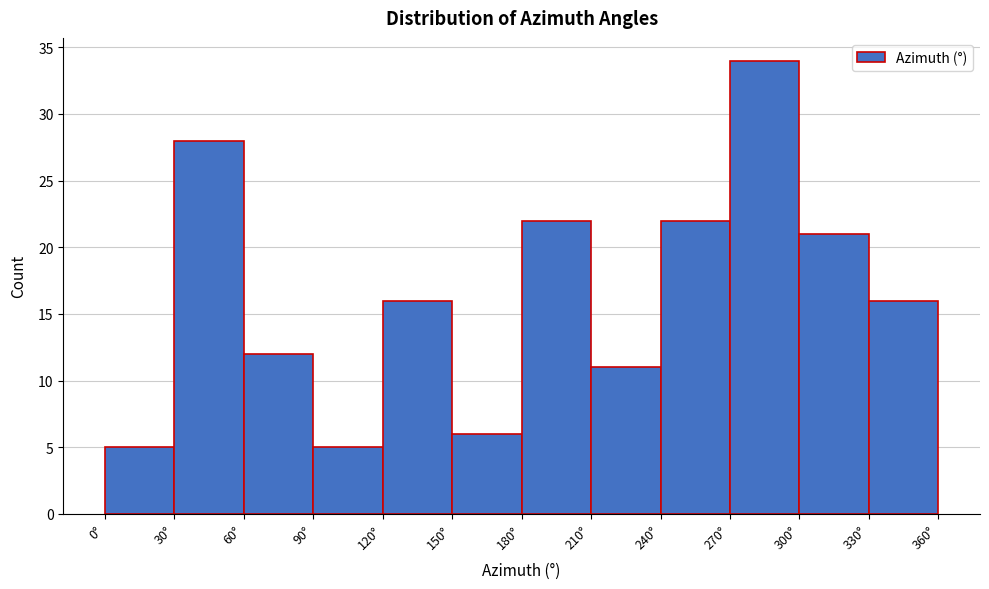

Over which range of the x-axis is the bar tallest?

270 to 300